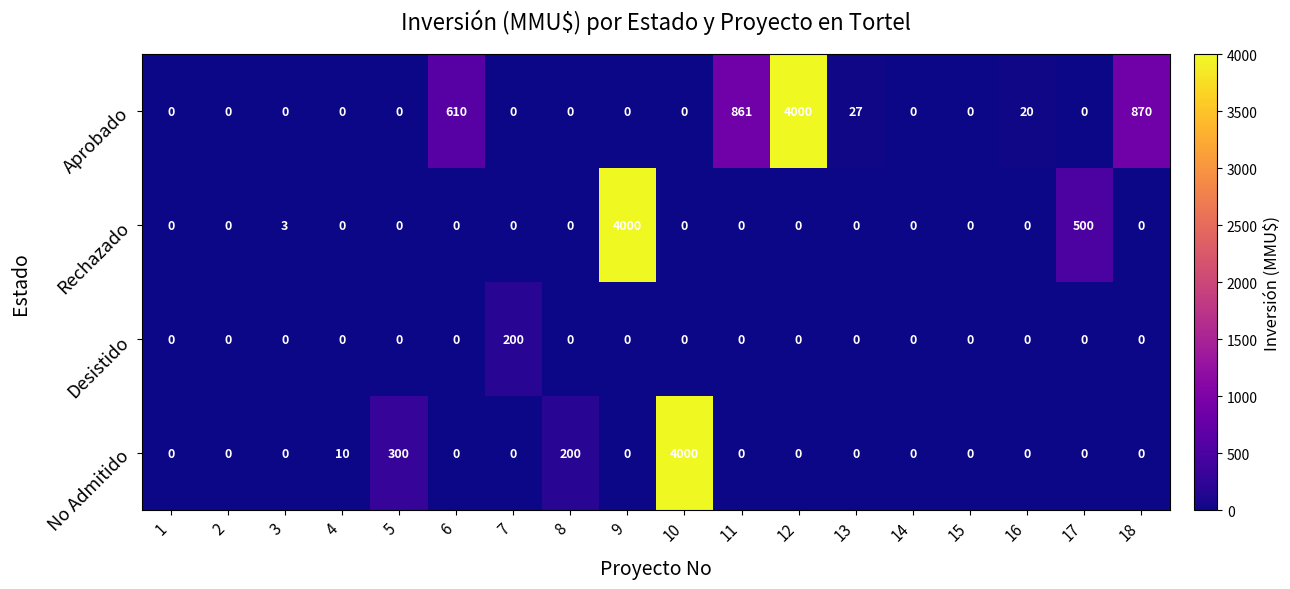

The value of Rechazado at 1 is 1970. True or false?

False